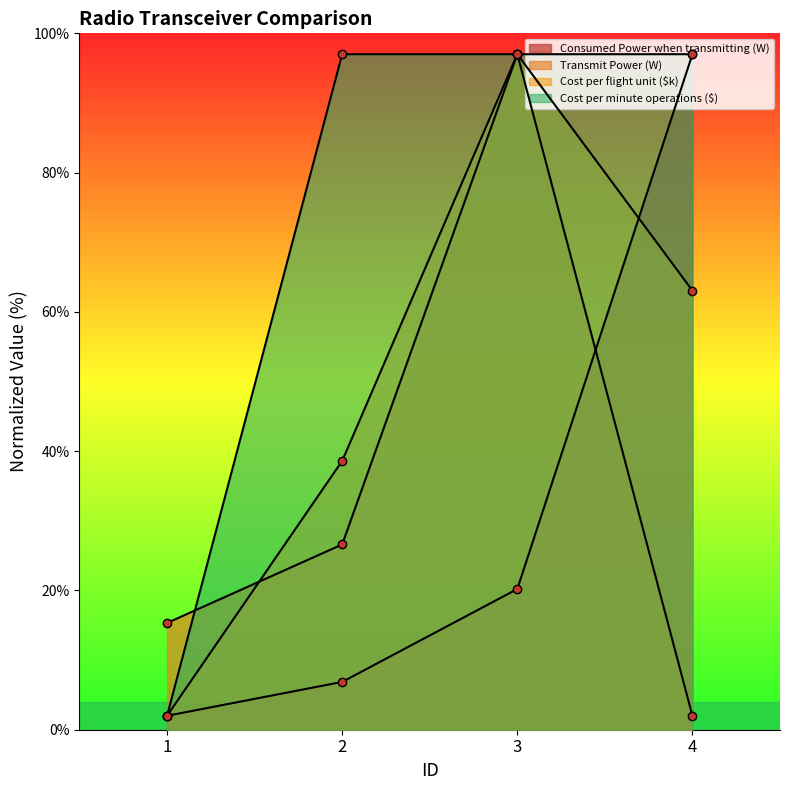

At which label does Cost per minute operations ($) reach its minimum?

1